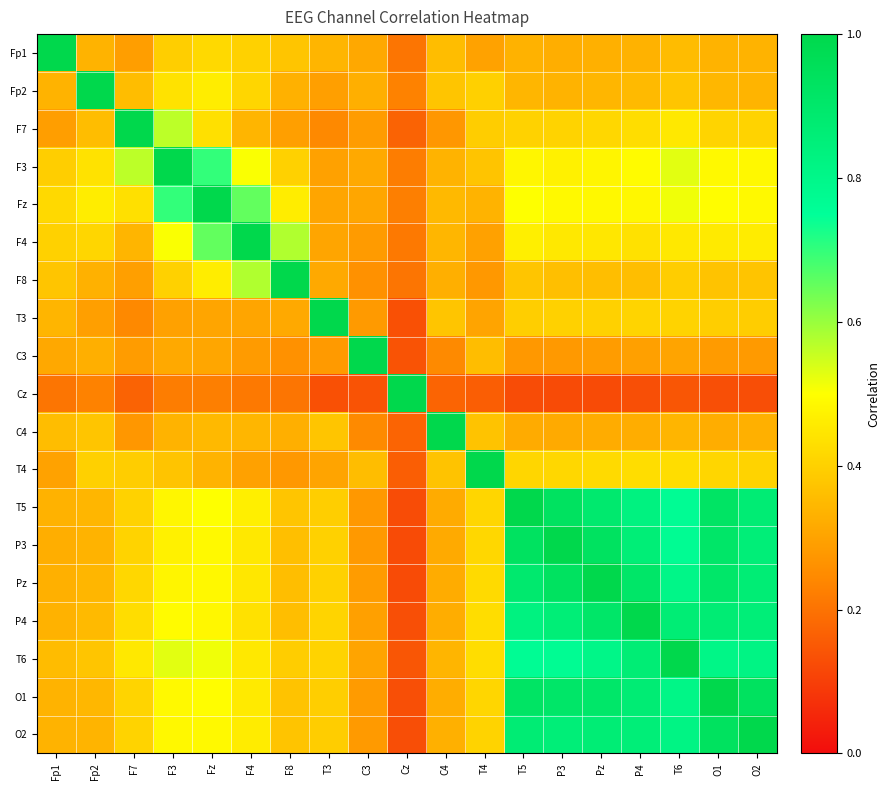

What is the spread (max minus min) of values at P4?

0.9